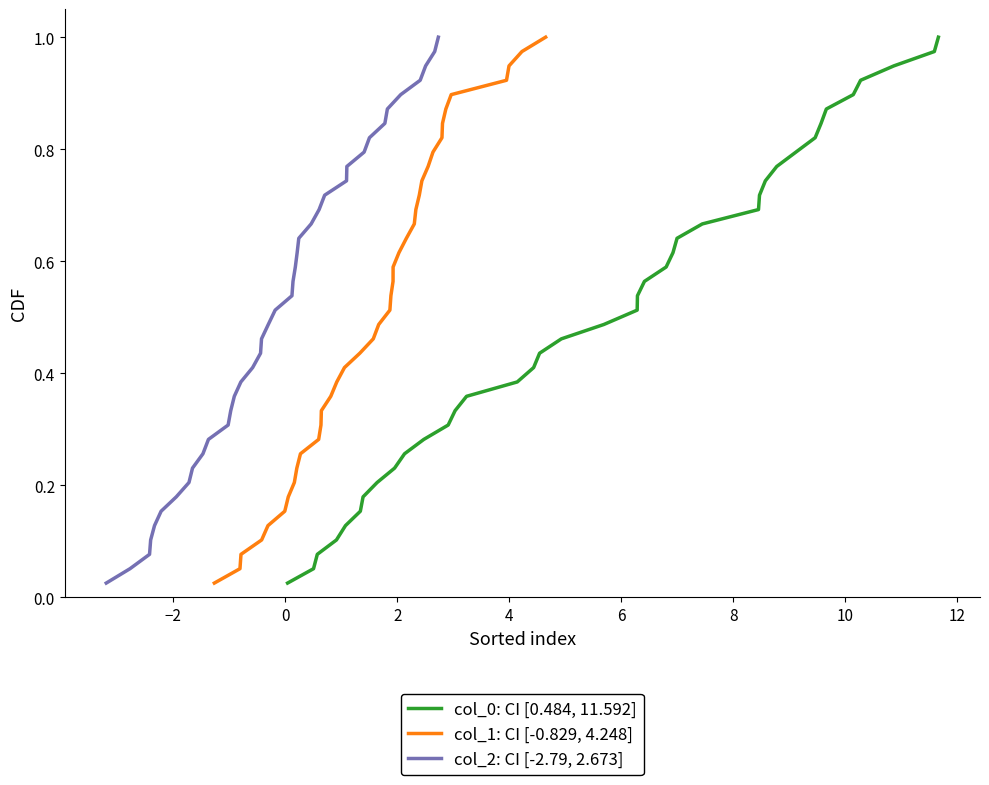

True or false: col_0: CI [0.484, 11.592] has more than 2 points higher than both neighbors.

False